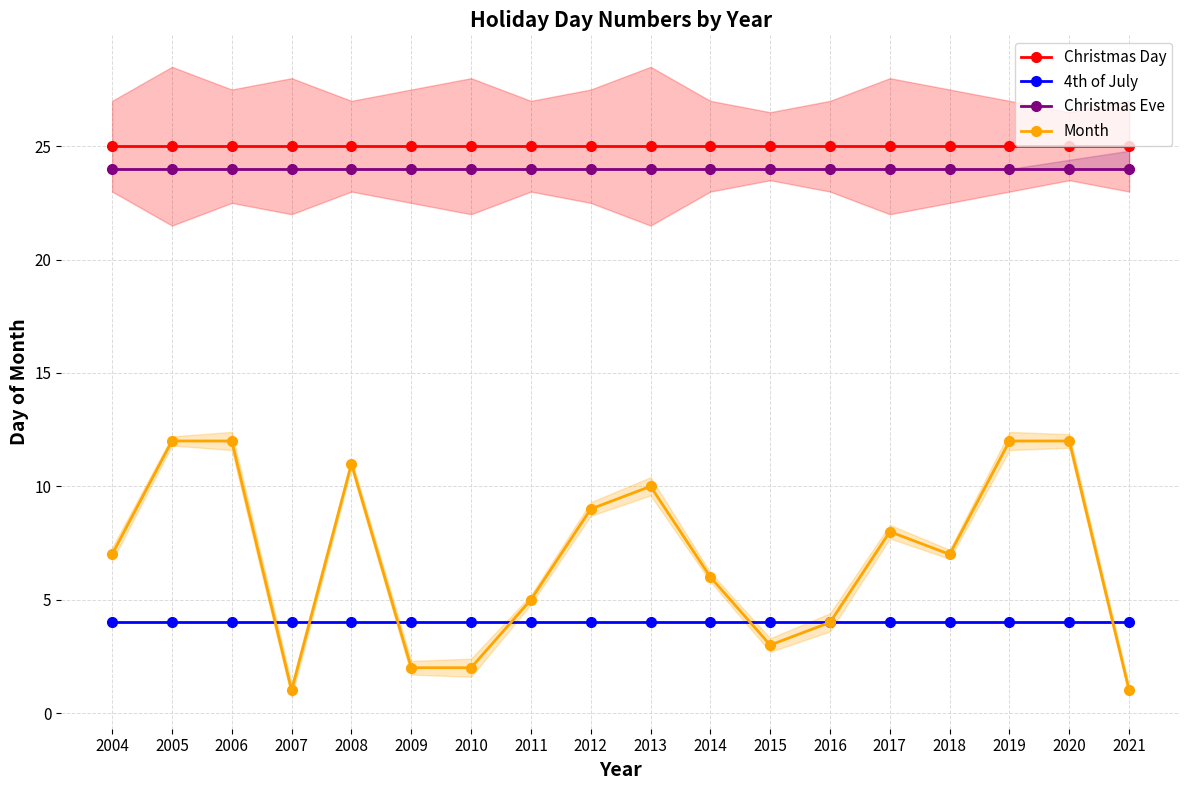

Reading left to right, transcribe all the data shown in this chart.

Christmas Day: 25	25	25	25	25	25	25	25	25	25	25	25	25	25	25	25	25	25
4th of July: 4	4	4	4	4	4	4	4	4	4	4	4	4	4	4	4	4	4
Christmas Eve: 24	24	24	24	24	24	24	24	24	24	24	24	24	24	24	24	24	24
Month: 7	12	12	1	11	2	2	5	9	10	6	3	4	8	7	12	12	1